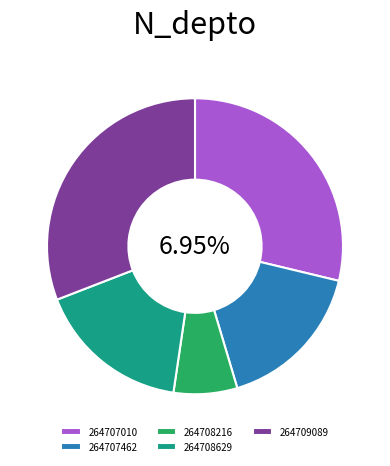

What is the total percentage of 264708216 and 264707462?

23.6%